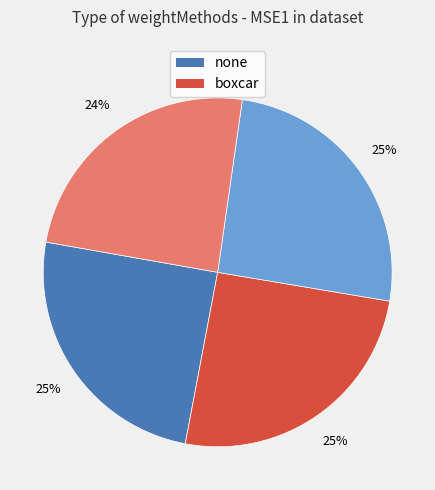

To the nearest percent, what is the average slice percentage?

25%